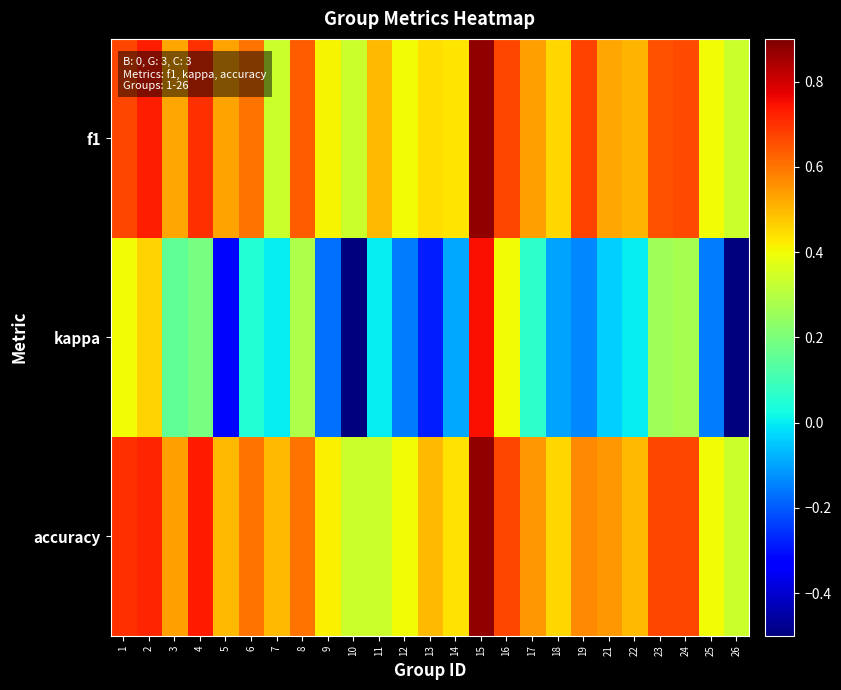

At how many categories does at least one series exceed 0?

25